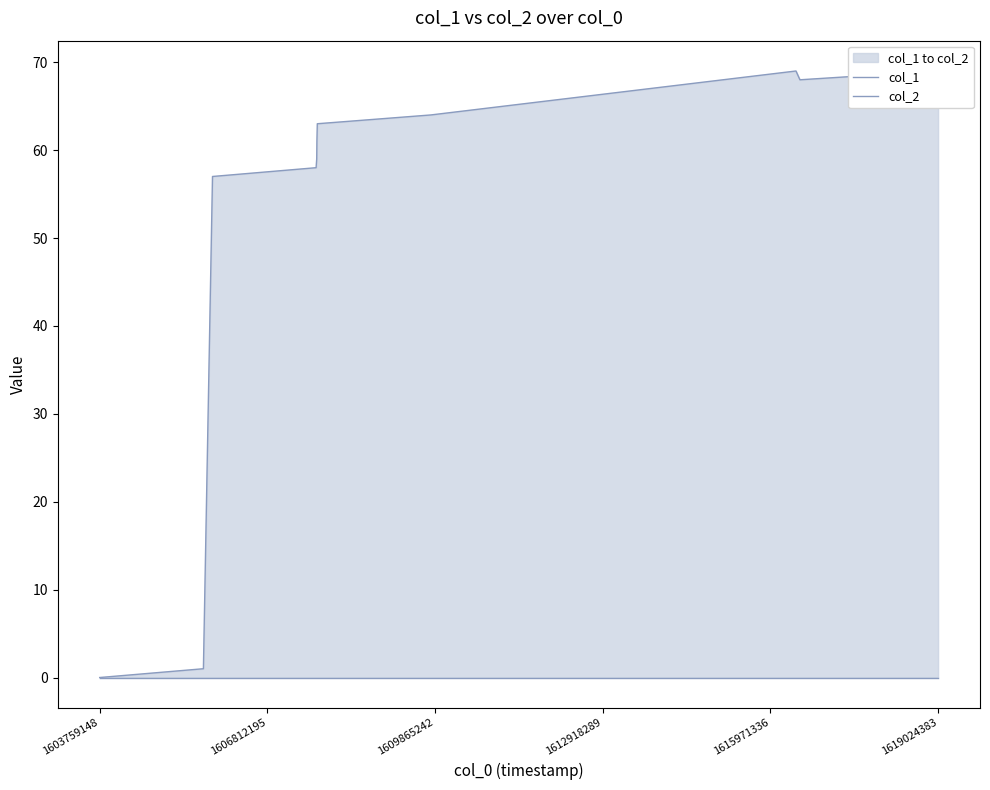

What position from the right is 1609865242?

10